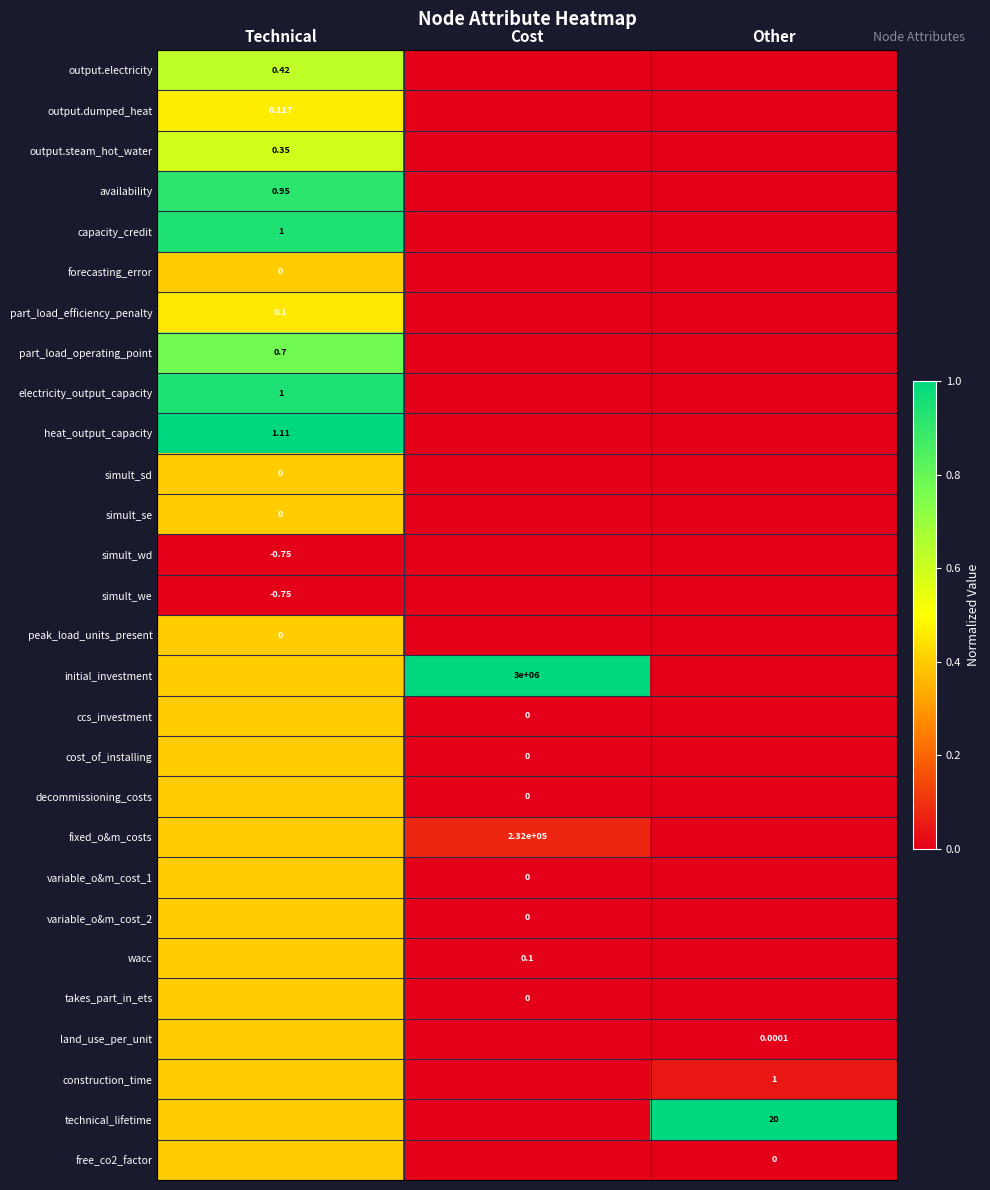

How many data points in electricity_output_capacity are above 0?

1